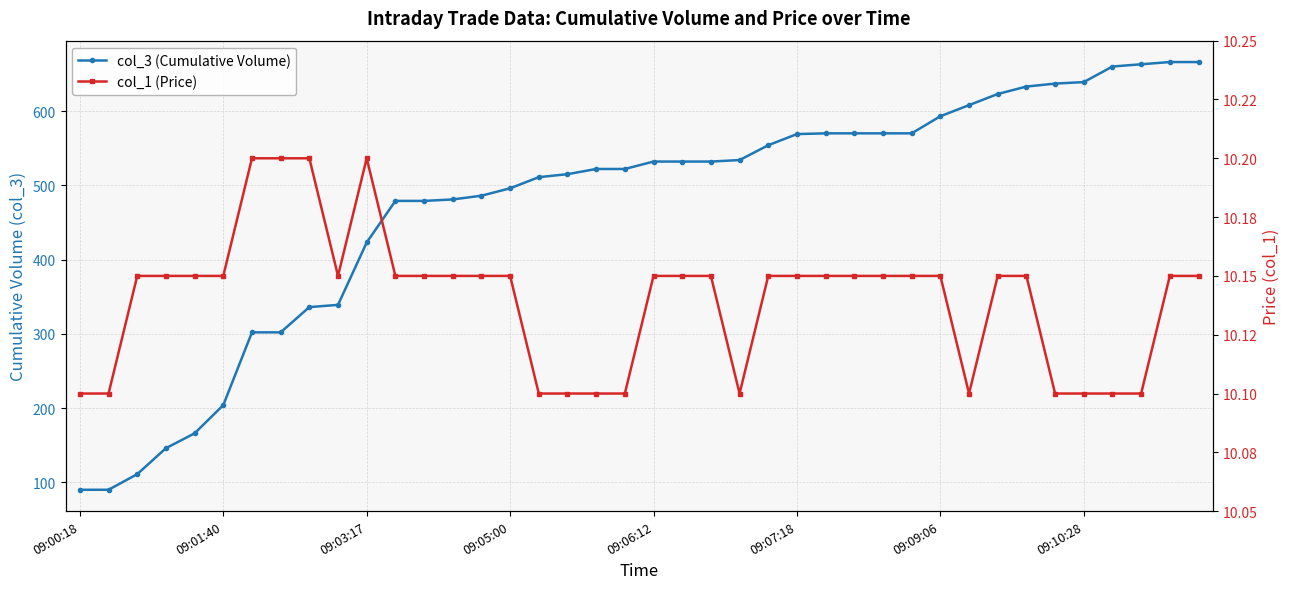

Is the value of col_3 (Cumulative Volume) at 34 greater than the value of col_1 (Price) at 14?

Yes